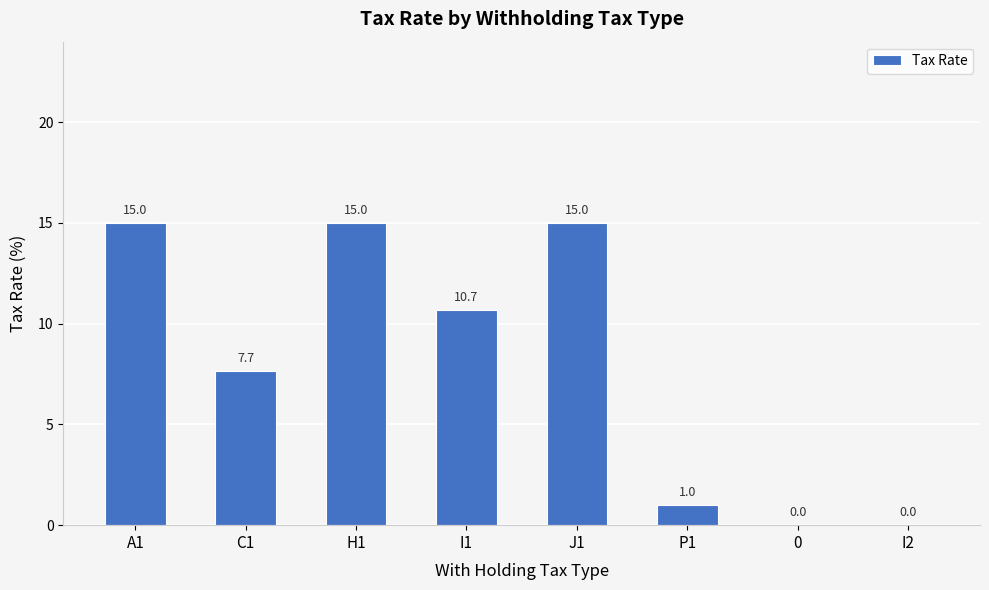

What is the difference between the values at P1 and C1?

6.7